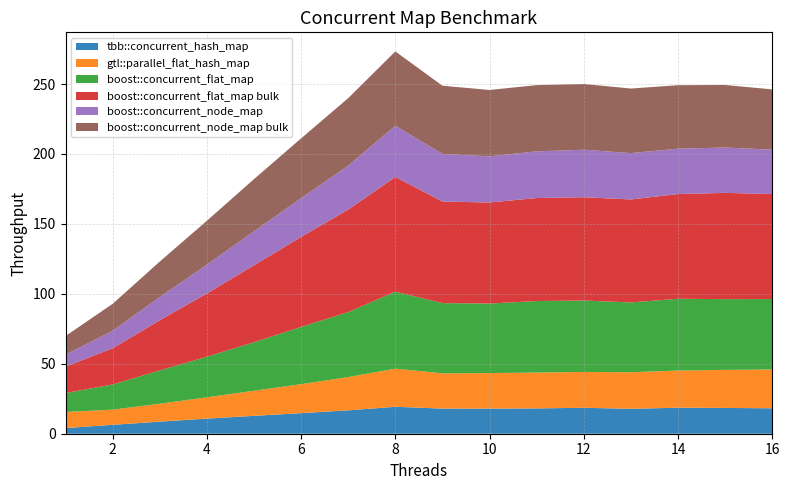

Reading right to left, what are all the values shown in this chart?

tbb::concurrent_hash_map: 16=18.2	15=18.5	14=18.6	13=17.8	12=18.5	11=18.1	10=18.0	9=18.0	8=19.3	7=16.7	6=14.7	5=12.8	4=10.8	3=8.6	2=6.4	1=4.0
gtl::parallel_flat_hash_map: 16=27.8	15=27.2	14=26.6	13=26.1	12=25.6	11=25.6	10=25.4	9=25.2	8=27.3	7=23.8	6=20.7	5=17.9	4=15.2	3=12.8	2=10.8	1=11.5
boost::concurrent_flat_map: 16=50.4	15=50.6	14=51.3	13=49.9	12=51.1	11=51.1	10=49.7	9=50.2	8=55.0	7=46.5	6=40.9	5=34.7	4=29.0	3=23.8	2=18.0	1=13.6
boost::concurrent_flat_map bulk: 16=75.1	15=76.0	14=74.9	13=73.6	12=73.9	11=73.6	10=72.3	9=72.6	8=82.0	7=73.3	6=64.4	5=55.1	4=45.2	3=35.9	2=25.9	1=18.8
boost::concurrent_node_map: 16=31.7	15=32.4	14=32.4	13=33.1	12=33.9	11=33.4	10=33.0	9=34.0	8=36.6	7=31.4	6=27.7	5=24.3	4=20.6	3=16.5	2=12.6	1=8.5
boost::concurrent_node_map bulk: 16=43.1	15=44.7	14=45.4	13=46.2	12=47.0	11=47.3	10=47.5	9=48.7	8=53.1	7=48.3	6=42.8	5=37.3	4=31.4	3=25.4	2=19.2	1=13.4